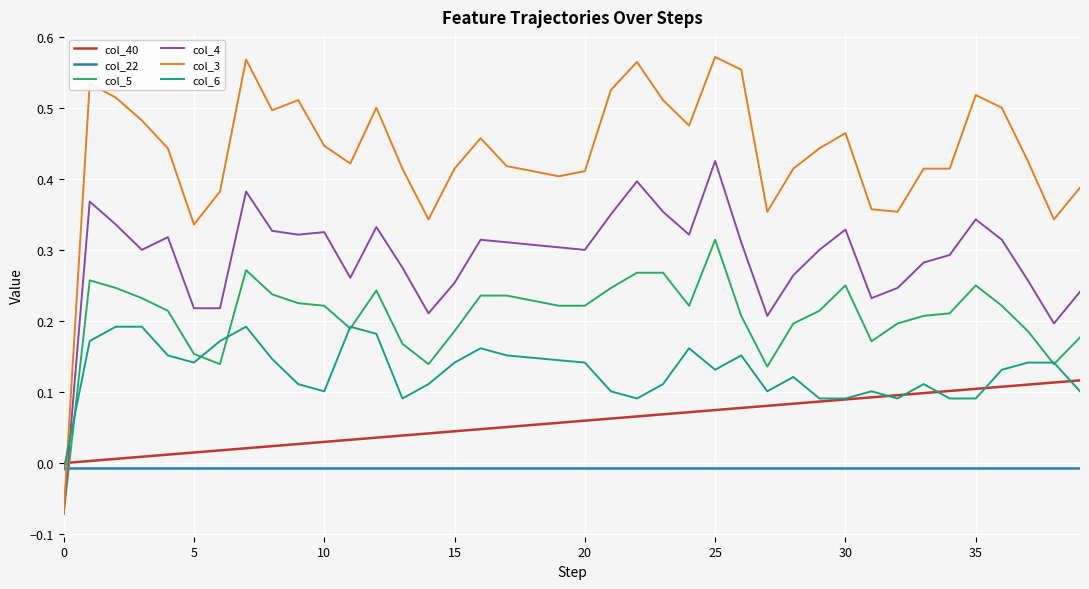

Rank the series by their maximum value, from lowest to highest.

col_22, col_40, col_6, col_5, col_4, col_3